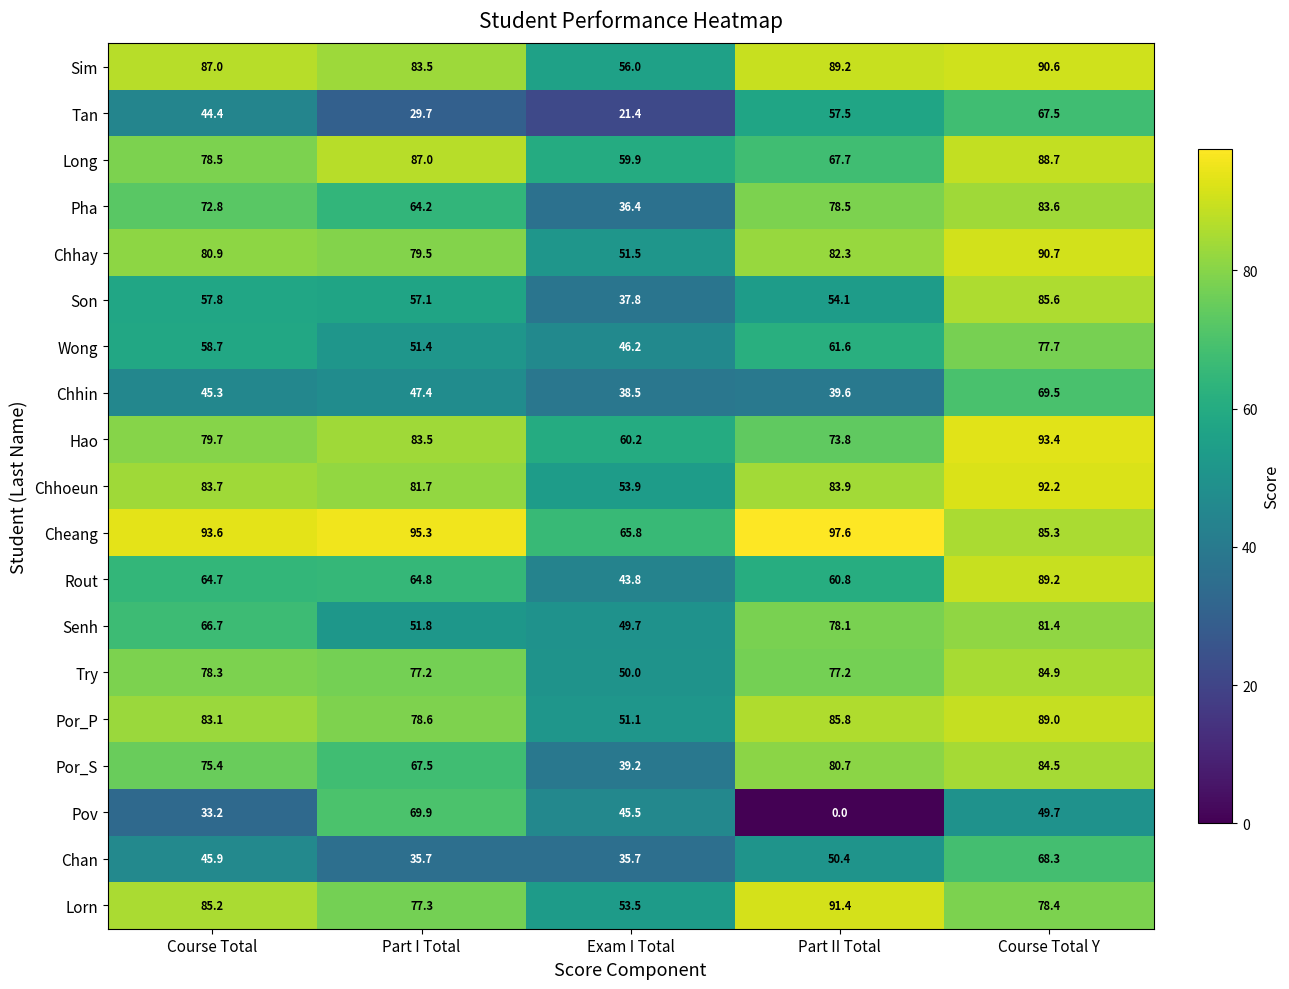

At how many categories does at least one series exceed 89?

4